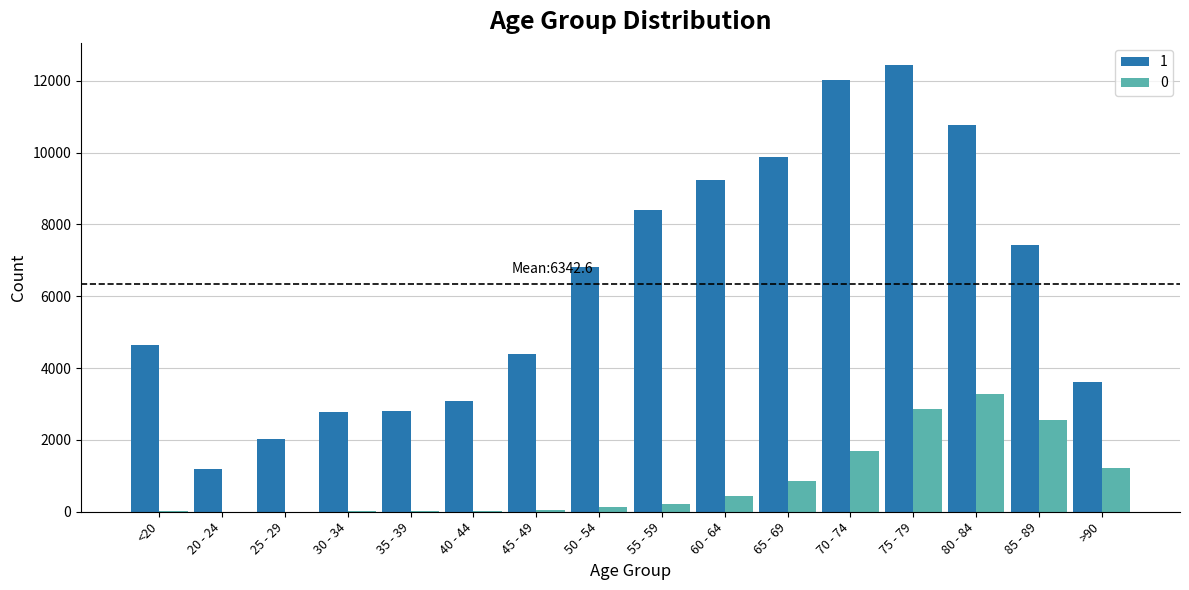

Is the value of 1 at 25 - 29 greater than the value of 0 at 30 - 34?

Yes